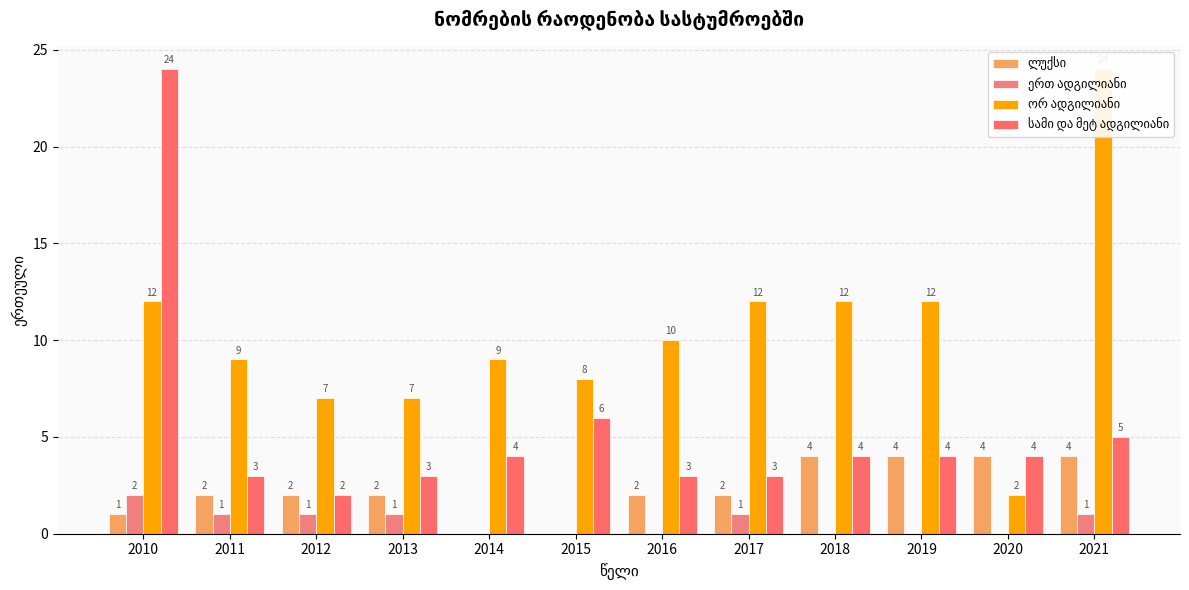

Which series changed the most between 2010 and 2018?

სამი და მეტ ადგილიანი